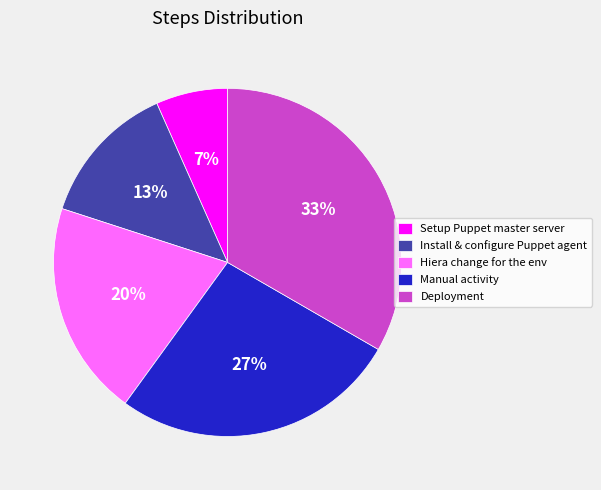

How many slices are in this pie chart?

5